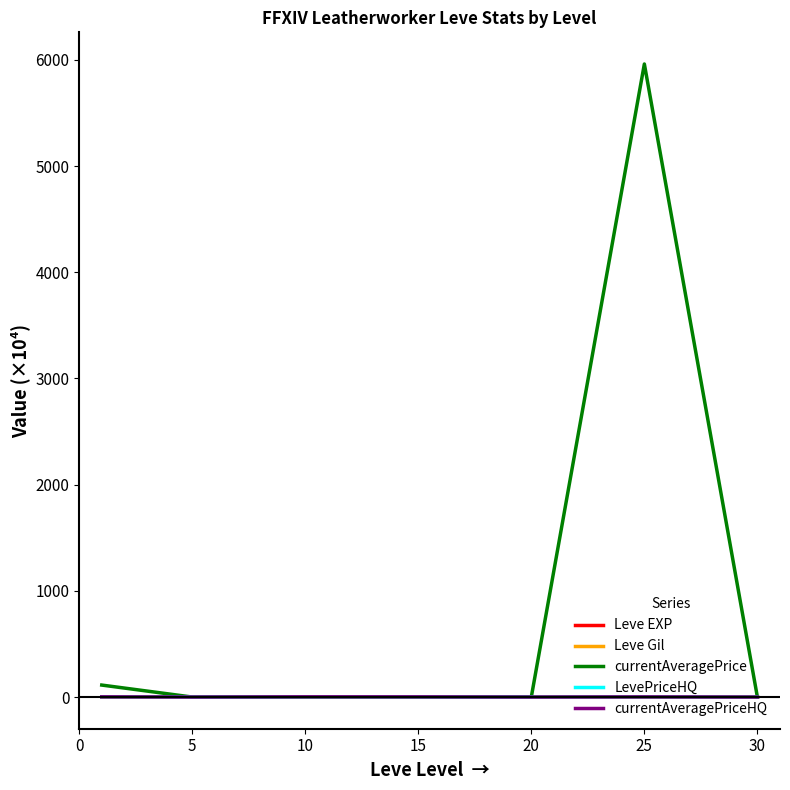

True or false: Leve Gil and LevePriceHQ cross at least once.

False